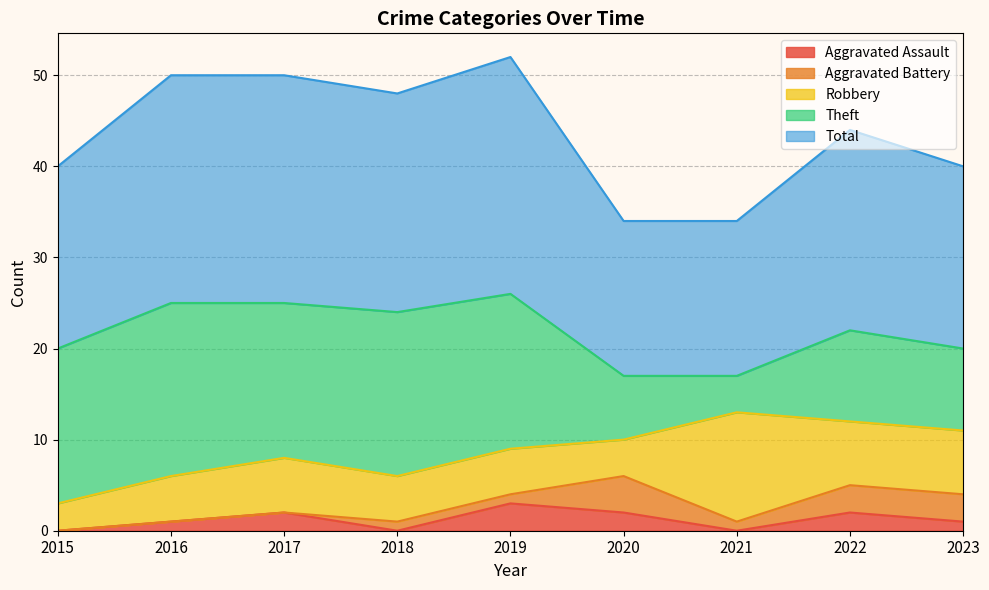

Which has a higher value, 2015 or 2021?

2015